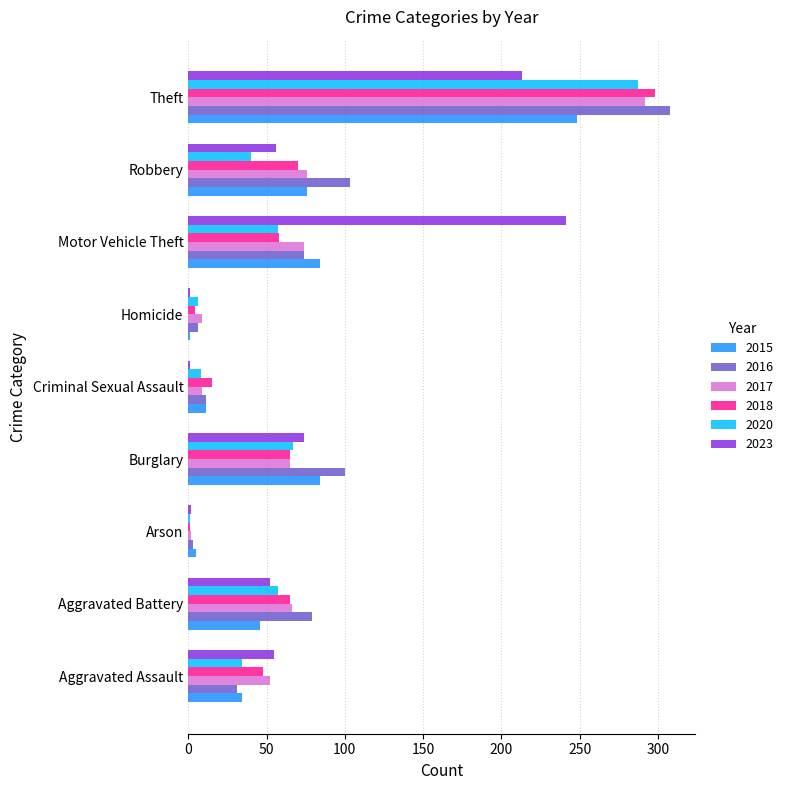

What is the difference between the maximum and minimum values in the 2017 series?

290